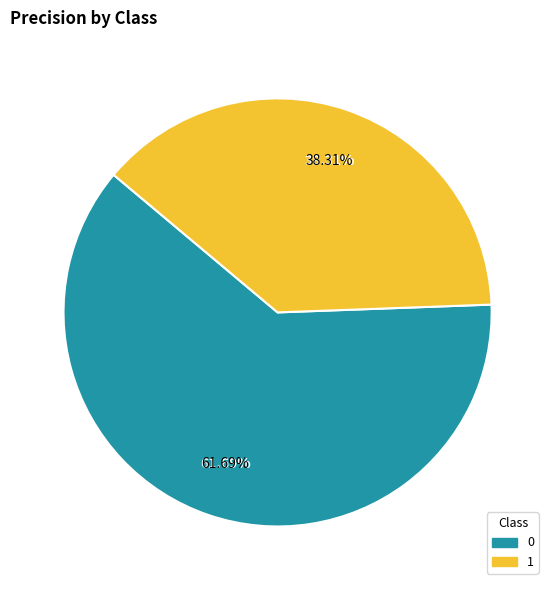

The 0 slice represents 62% of the pie. True or false?

True